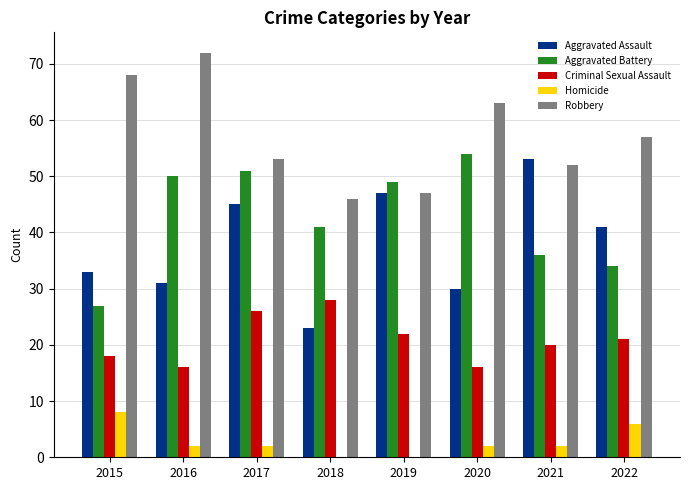

Which category has the highest value across all series?

2016